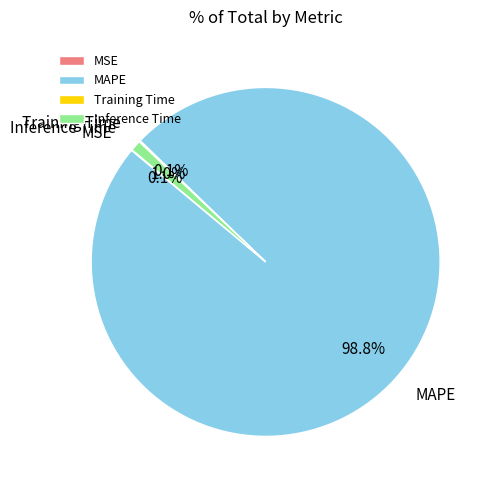

Which category has the biggest portion of the pie?

MAPE